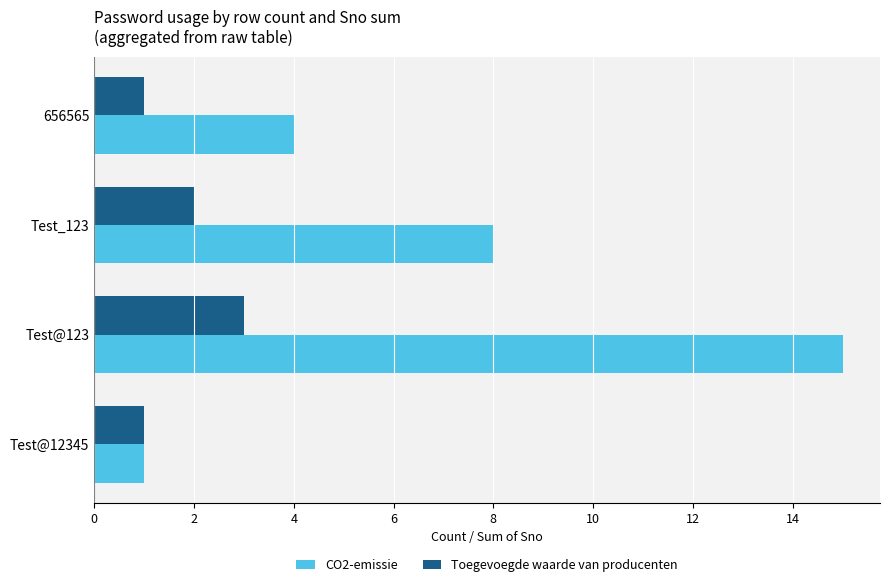

The value of Toegevoegde waarde van producenten at Test@123 is 5. True or false?

False